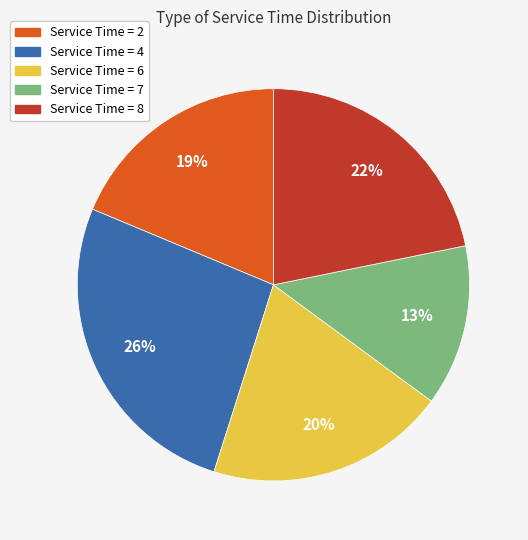

Does any single category account for the majority?

No